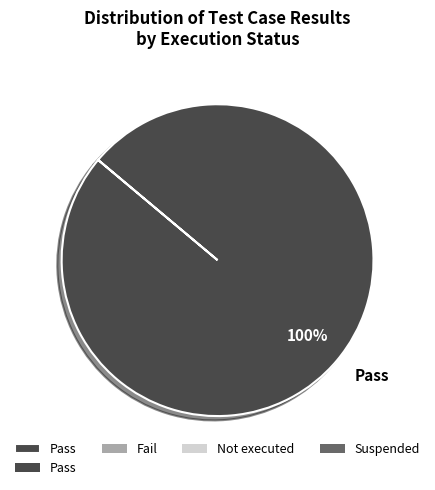

The Pass slice represents 100% of the pie. True or false?

True